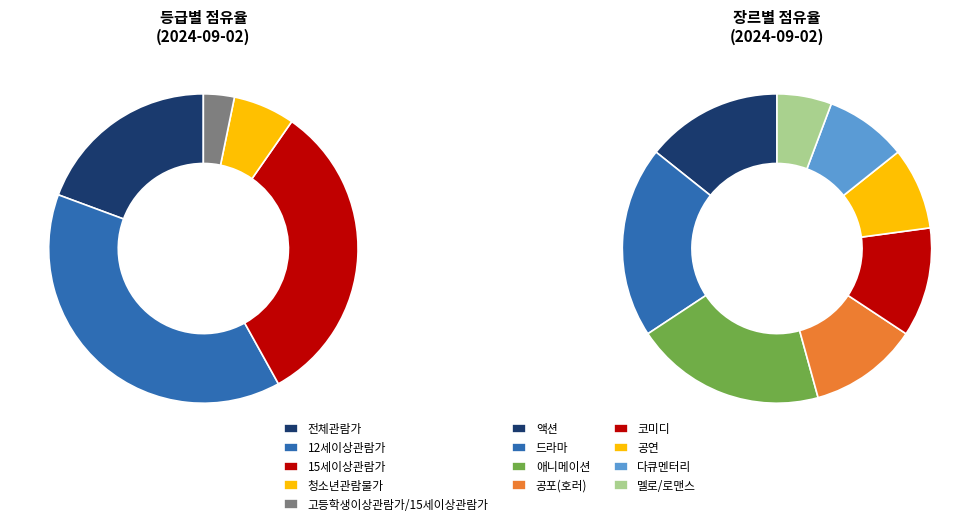

What is the total percentage of 청소년관람불가 and 12세이상관람가?

44.8%